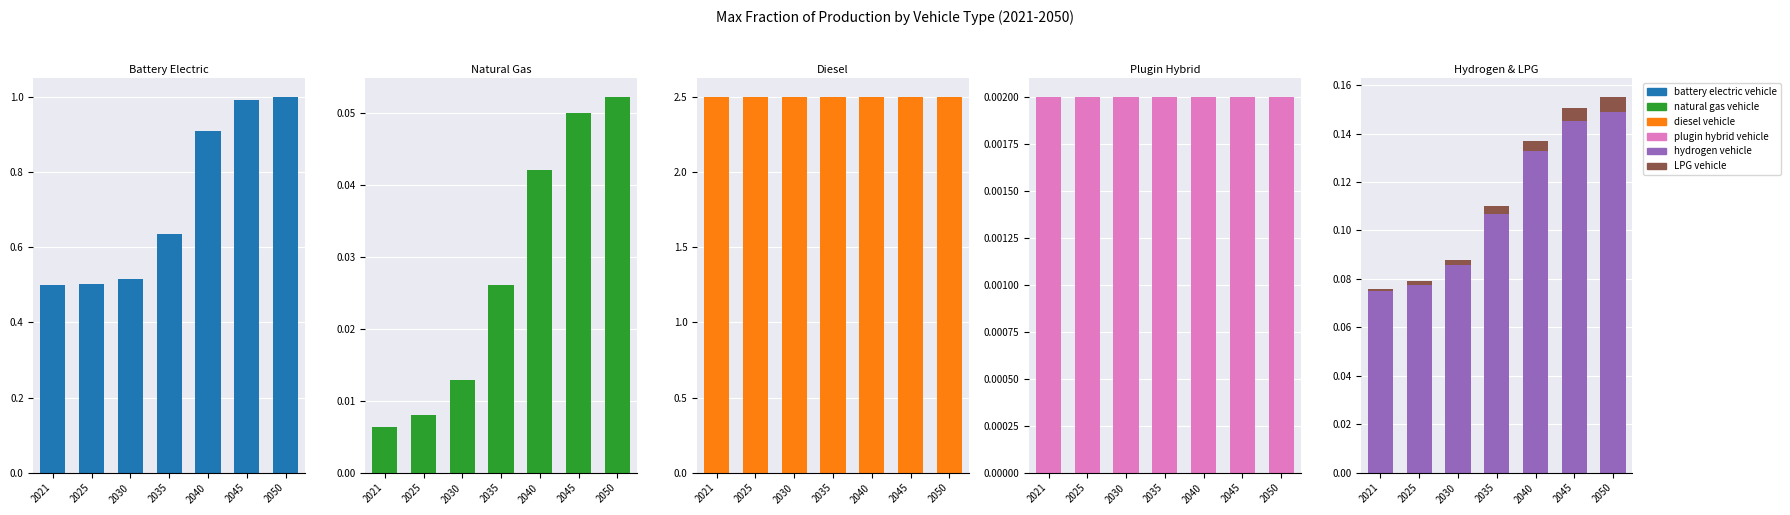

Read the battery electric vehicle value at 2050.

1.0